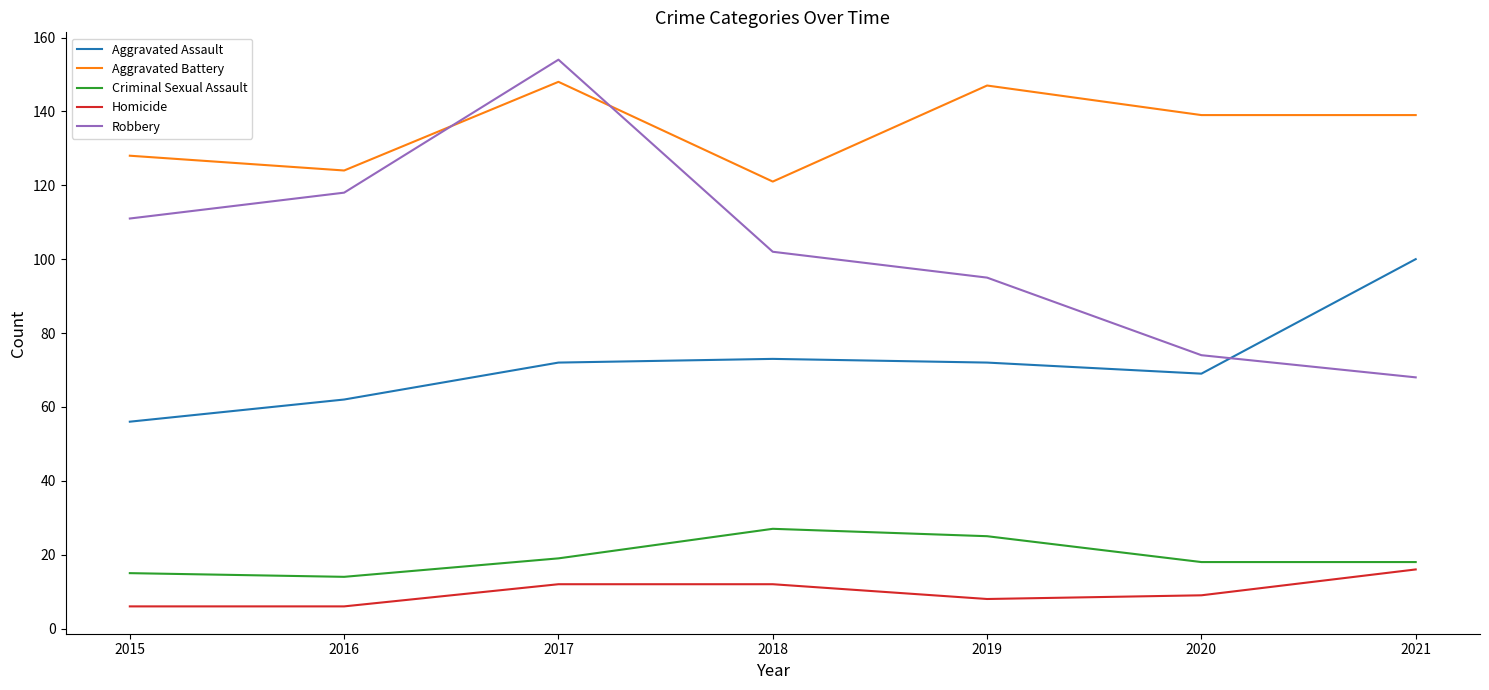

Is it true that Aggravated Assault equals 69 at 2020?

True